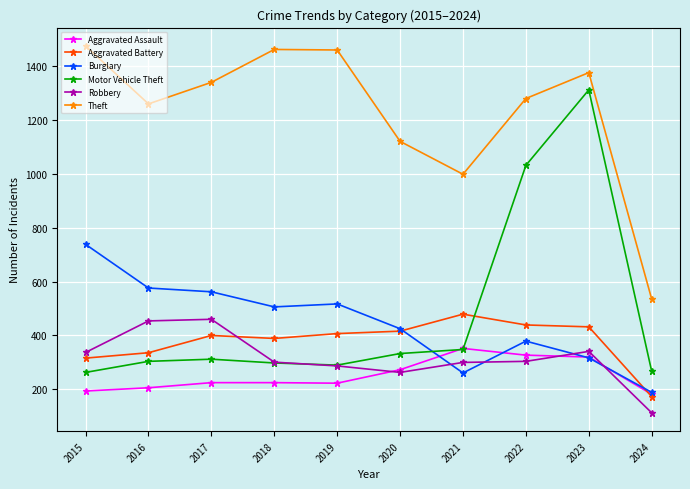

Count the number of data series in this chart.

6